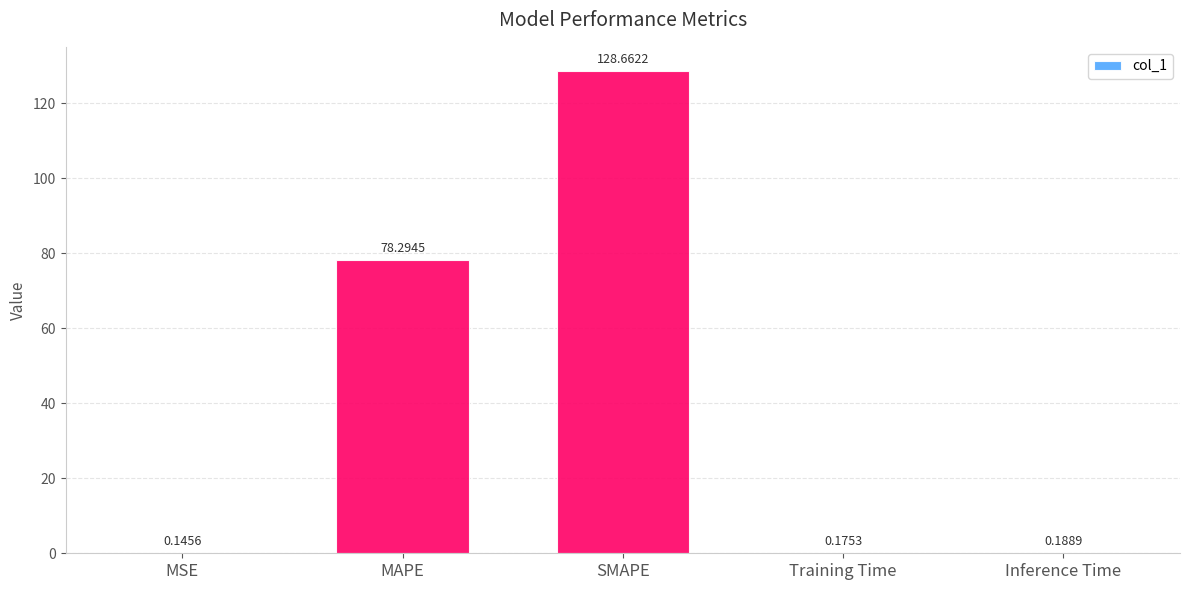

At which category does the chart reach its peak across all series?

SMAPE